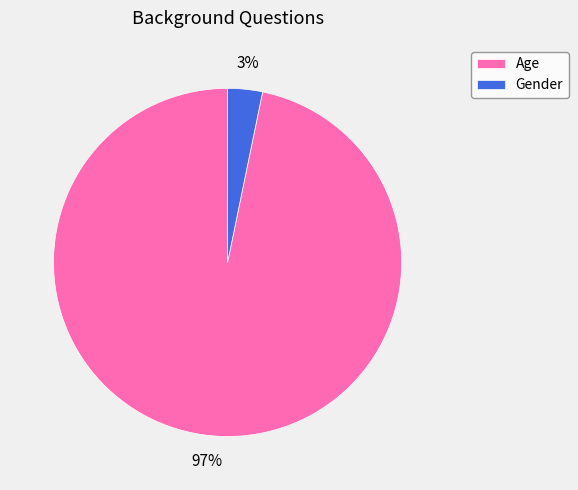

To the nearest percent, what is the difference between the Gender and Age slice percentages?

94%